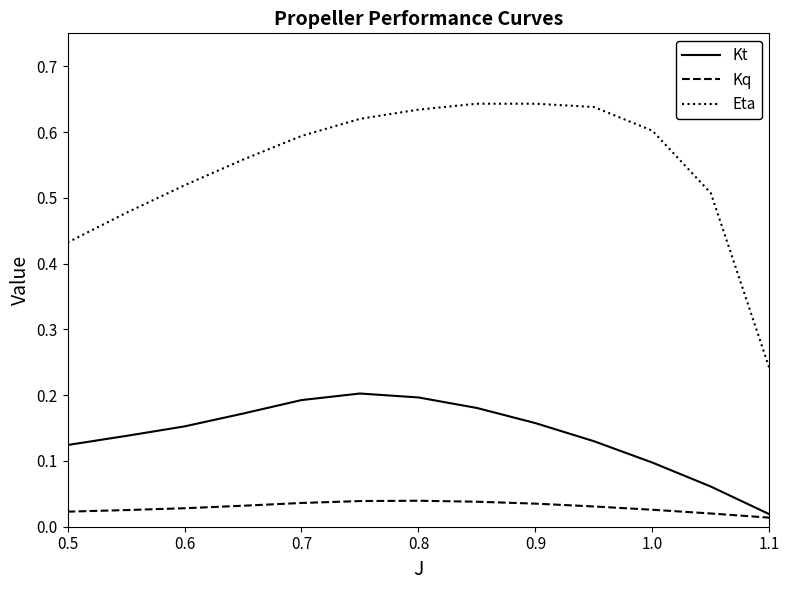

Which series has the largest range (max minus min)?

Eta